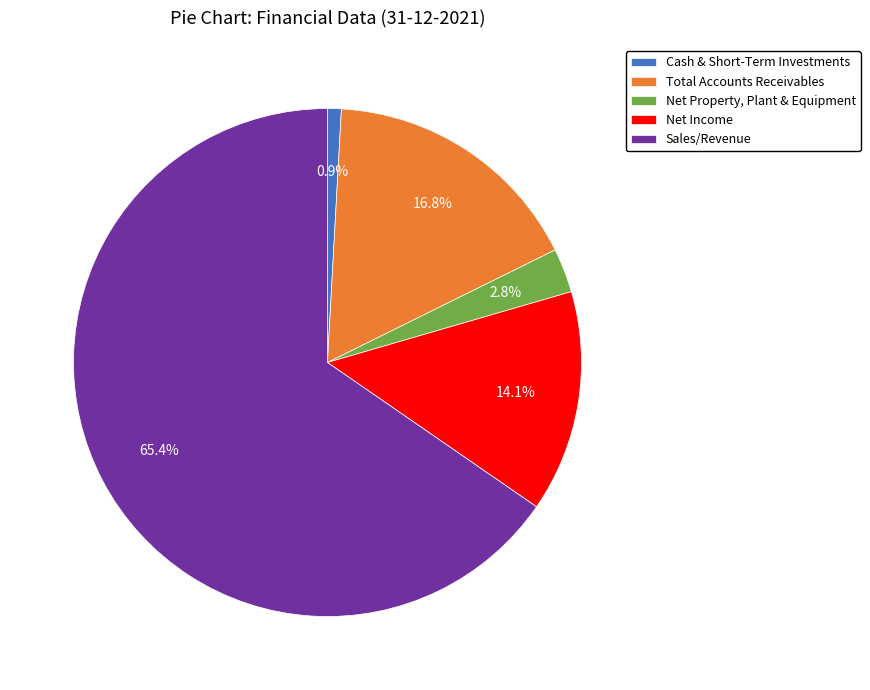

Is the sum of Net Income and Sales/Revenue greater than half?

Yes